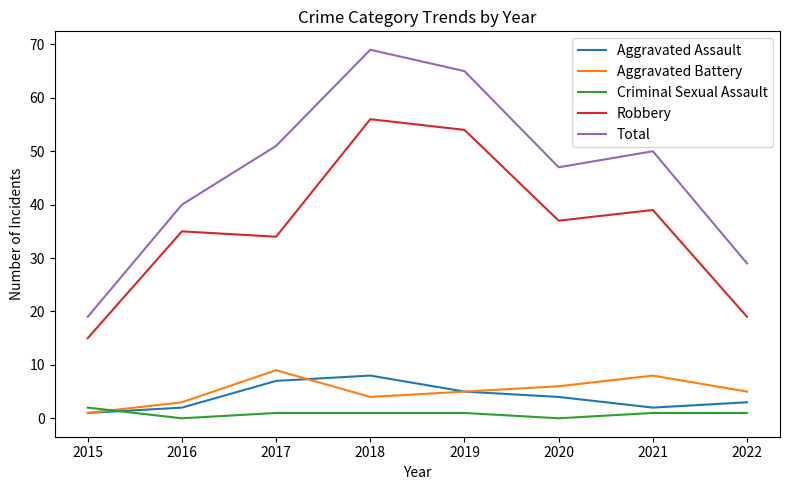

Which series changed the most between 2017 and 2019?

Robbery